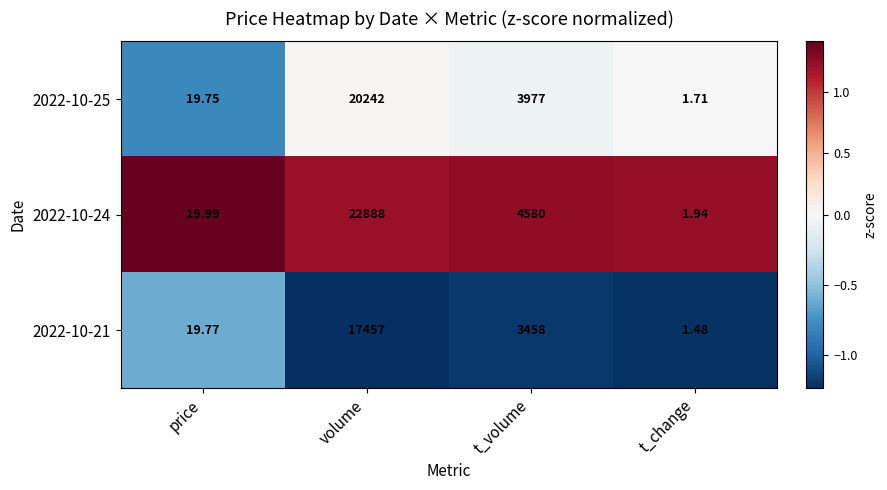

At which category does the chart reach its minimum across all series?

t_change